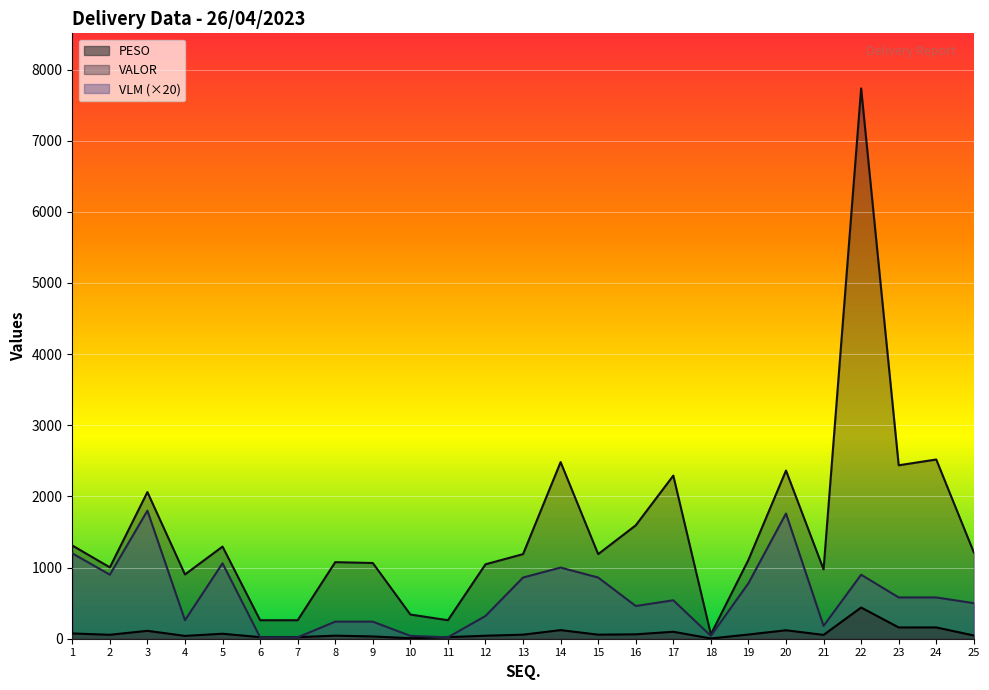

What is the value of the VLM point at the 16th from the left?

460.0